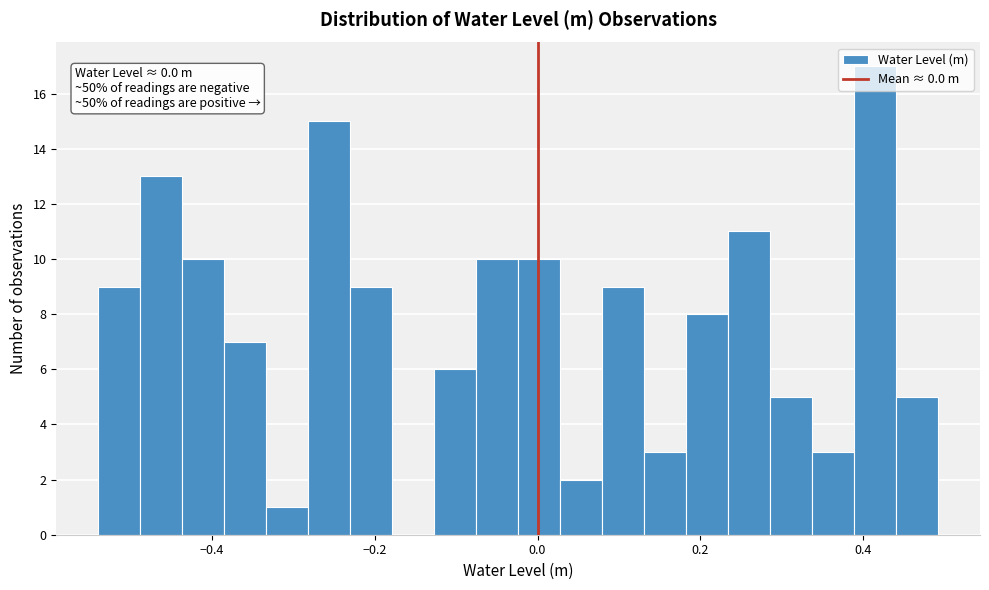

Read against the x-axis, roughly where is the centre of the tallest bar?

0.42